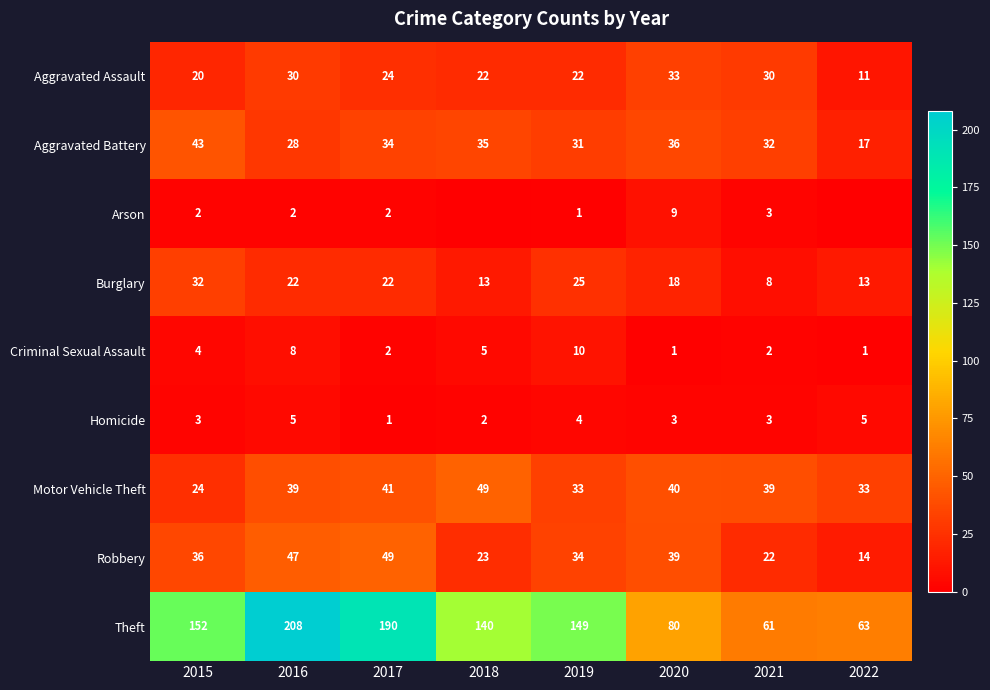

Between 2016 and 2019, which series saw the biggest shift?

Theft